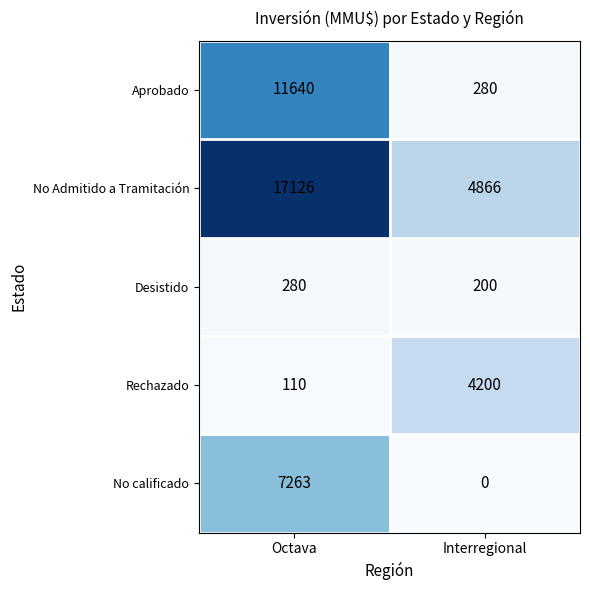

What is the difference between the highest and lowest values at Octava?

17016